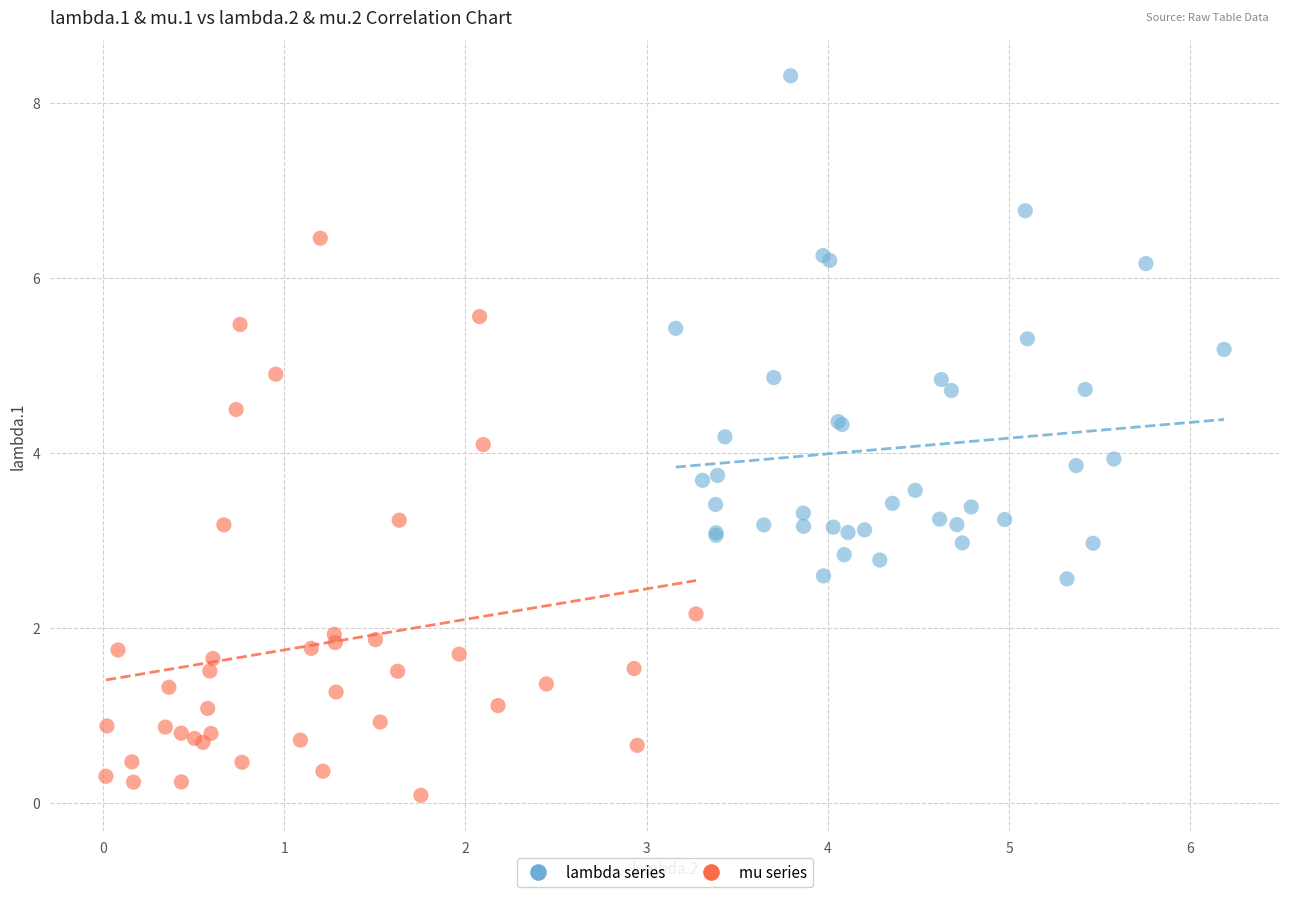

Which series reaches the maximum Y coordinate?

lambda series